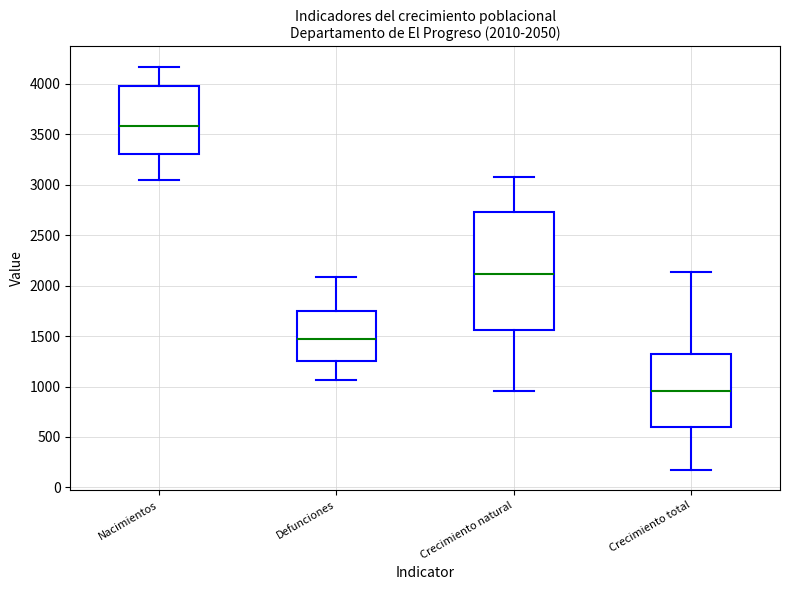

Which box's median line is the highest?

Nacimientos